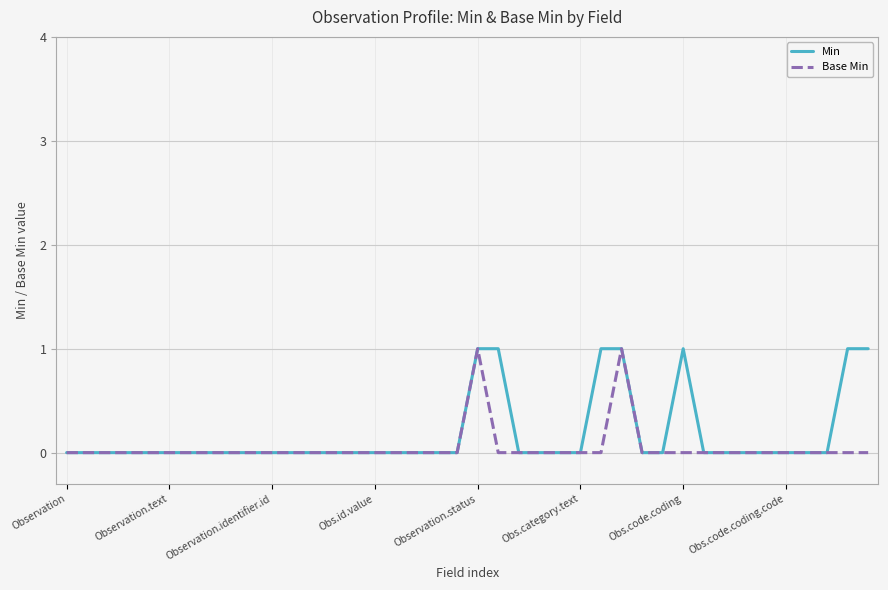

True or false: Base Min has a value of 0 at Observation.text.

True